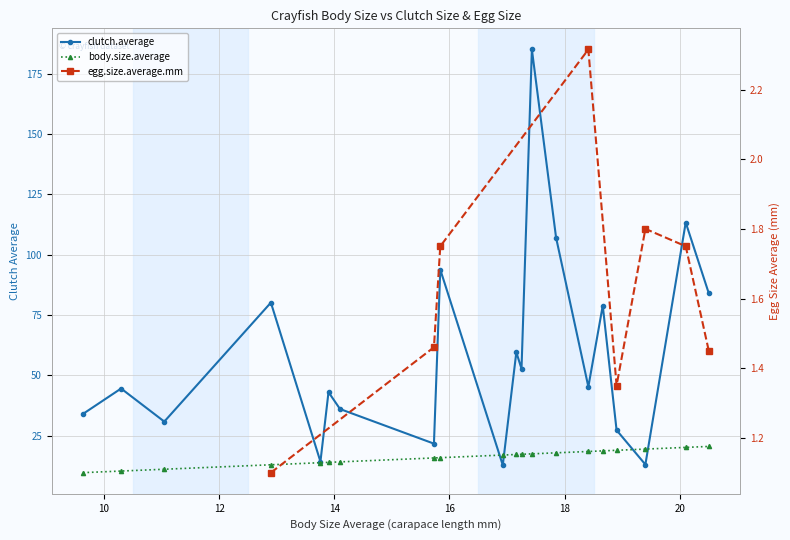

Reading right to left, transcribe all the data shown in this chart.

20.5	20.1	19.4	18.9	18.7	18.4	17.9	17.4	17.2	17.2	16.9	15.8	15.7	14.1	13.9	13.8	12.9	11.1	10.3	9.6